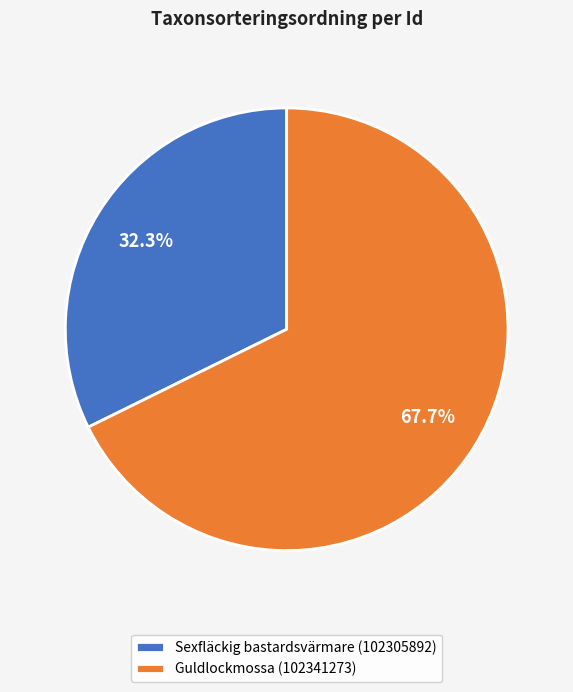

How many segments does this pie chart have?

2